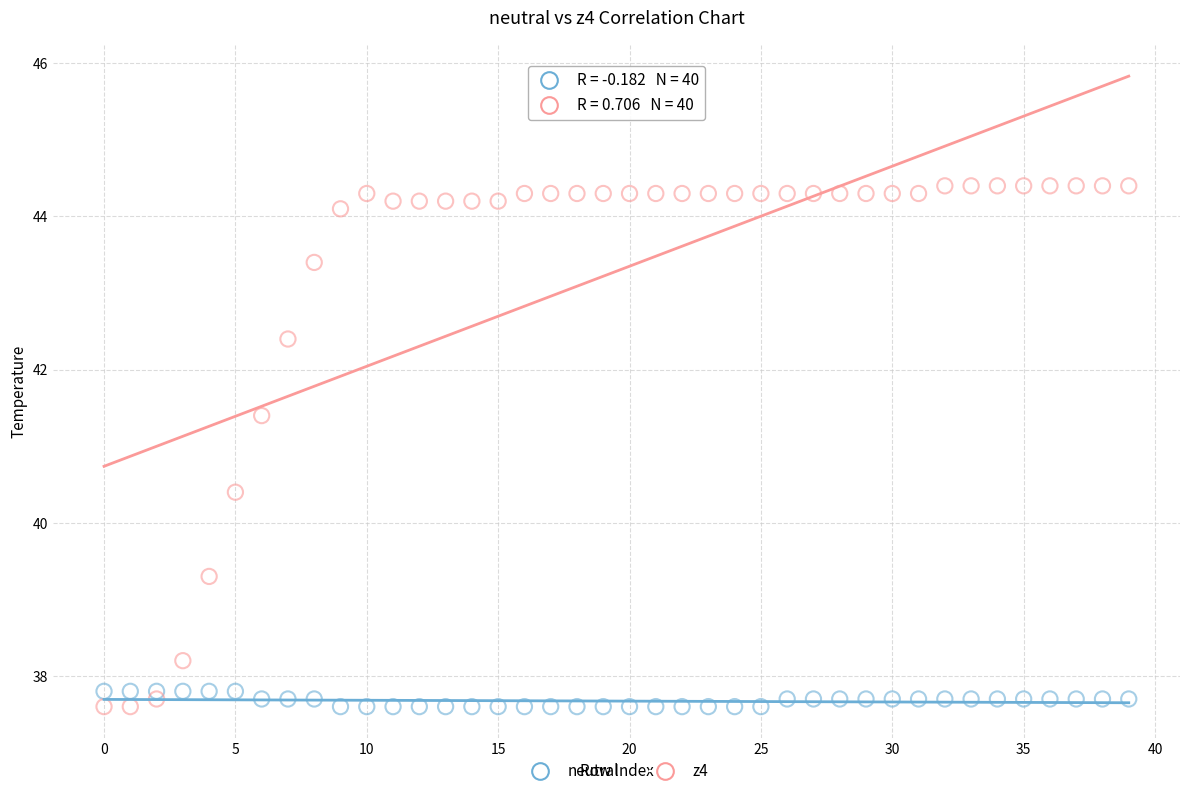

Which series has the widest spread of Y values?

z4